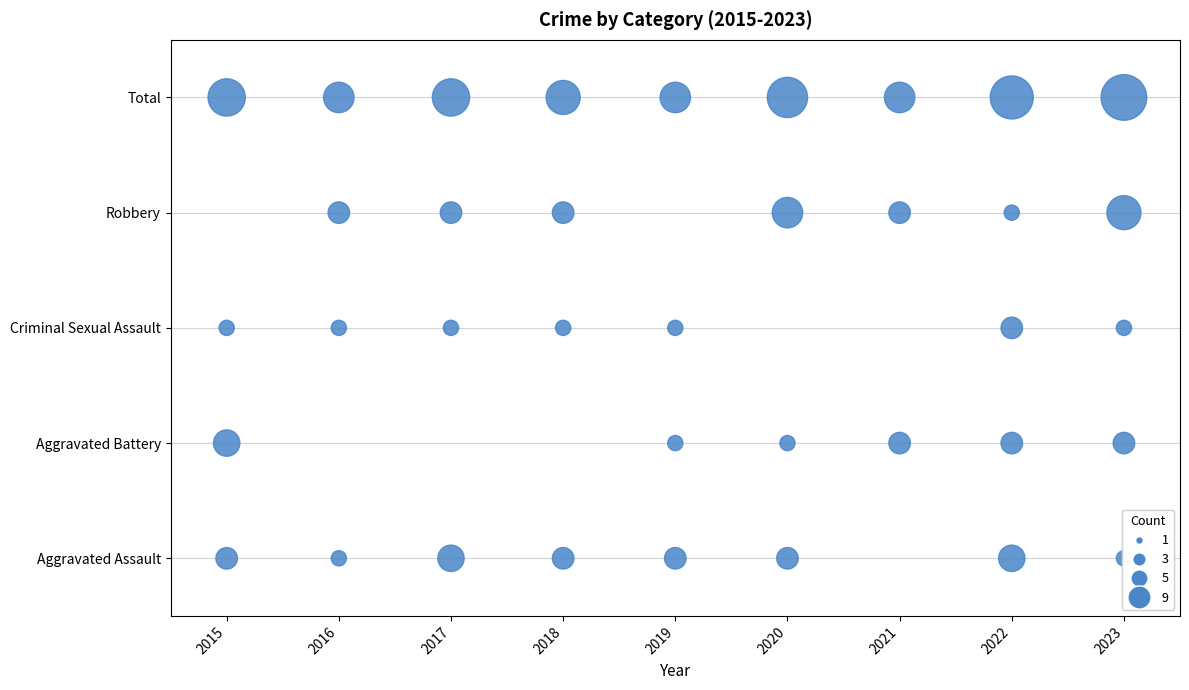

Is the value of Criminal Sexual Assault at 2018 greater than the value of Total at 2019?

No